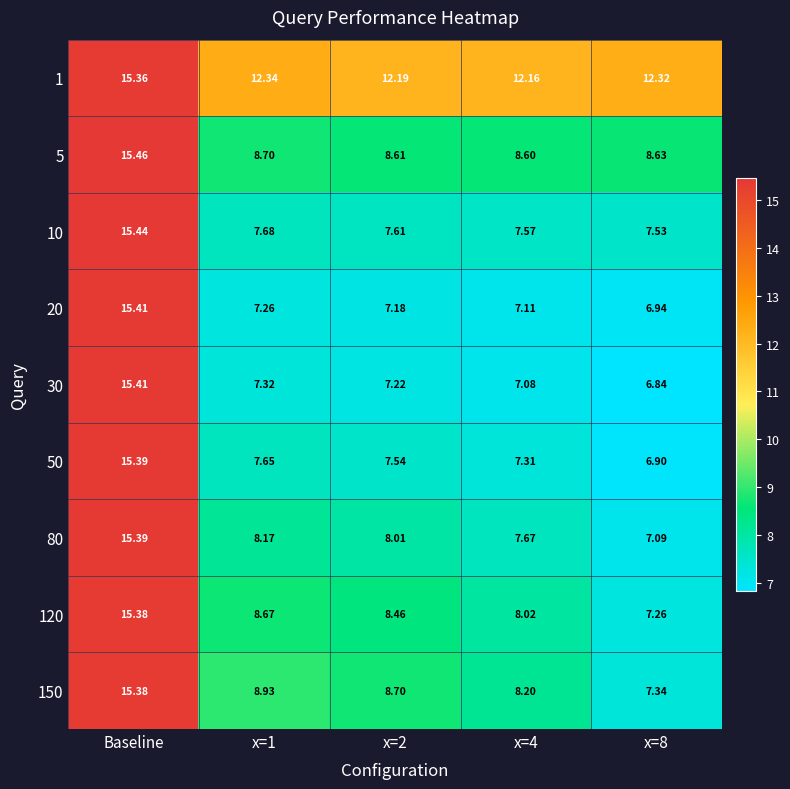

At which category is the sum across all series the highest?

Baseline